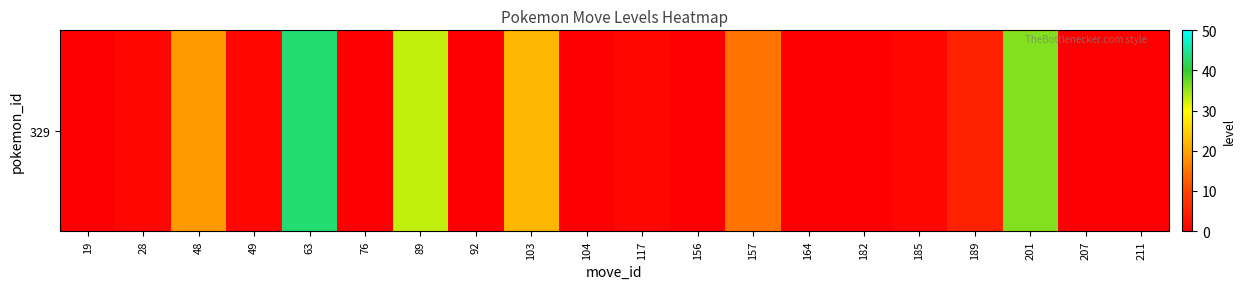

Reading right to left, extract all data points from this chart.

211=0	207=0	201=36	189=5	185=1	182=0	164=0	157=15	156=0	117=1	104=0	103=22	92=0	89=33	76=0	63=43	49=1	48=19	28=1	19=0